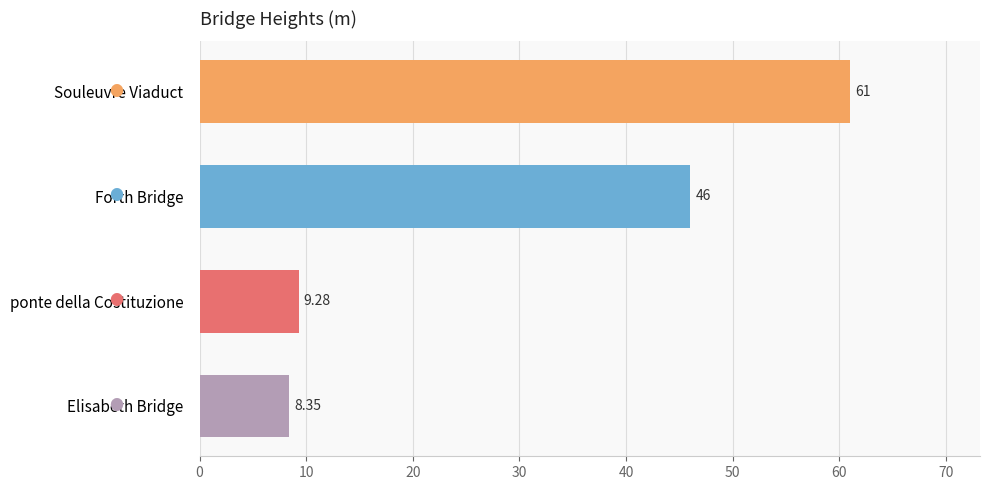

What is the label of the 2nd bar from the bottom?

ponte della Costituzione